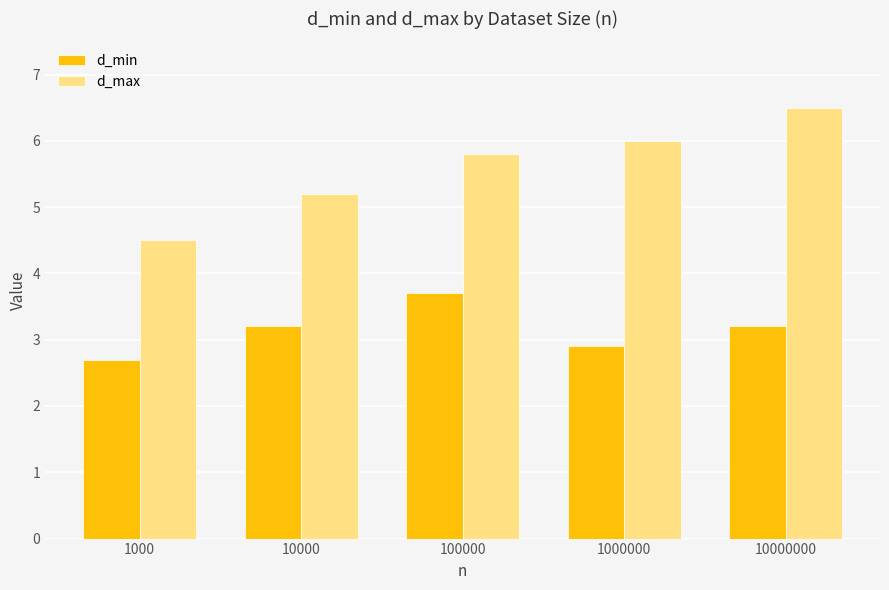

The d_min series shows 0.8 at 1000000. True or false?

False